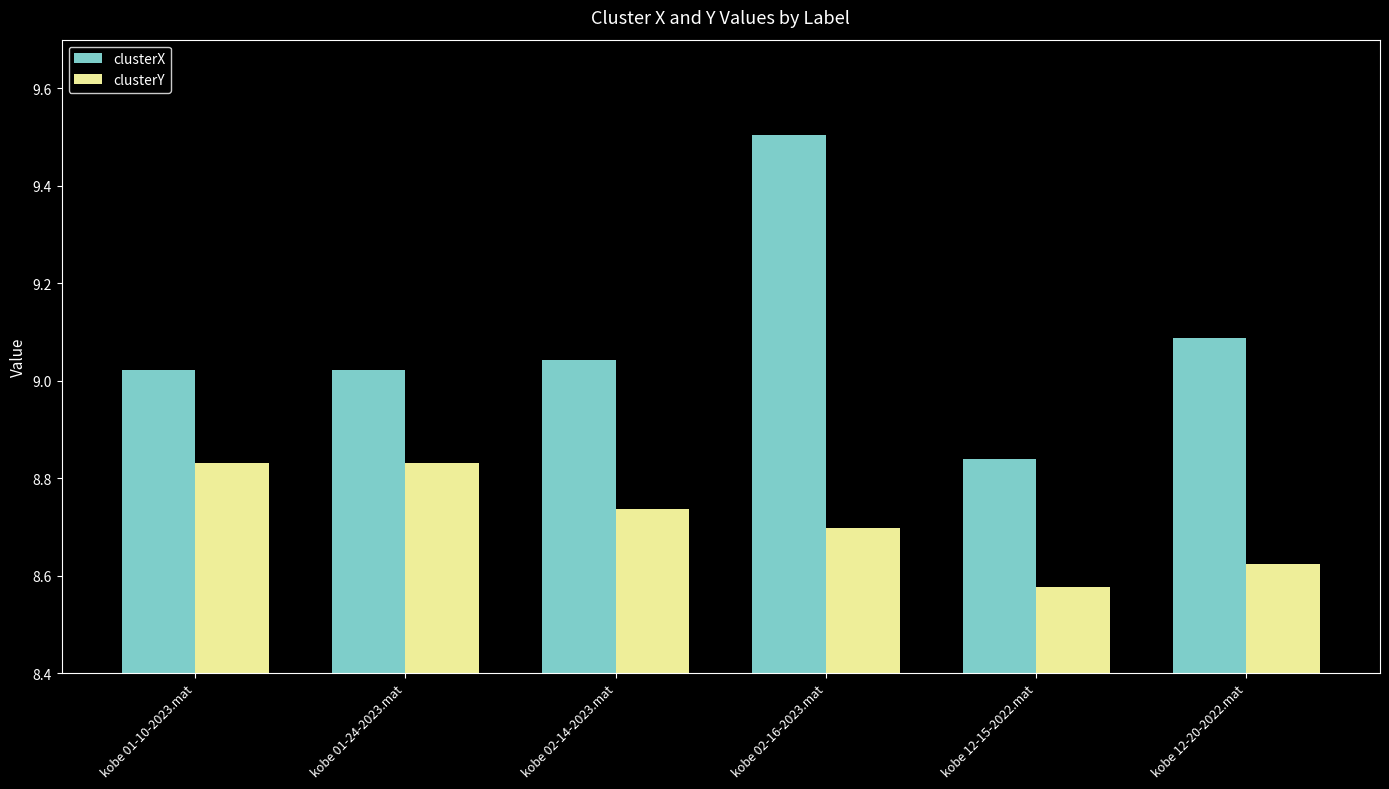

Rank the series by their average value, from highest to lowest.

clusterX, clusterY